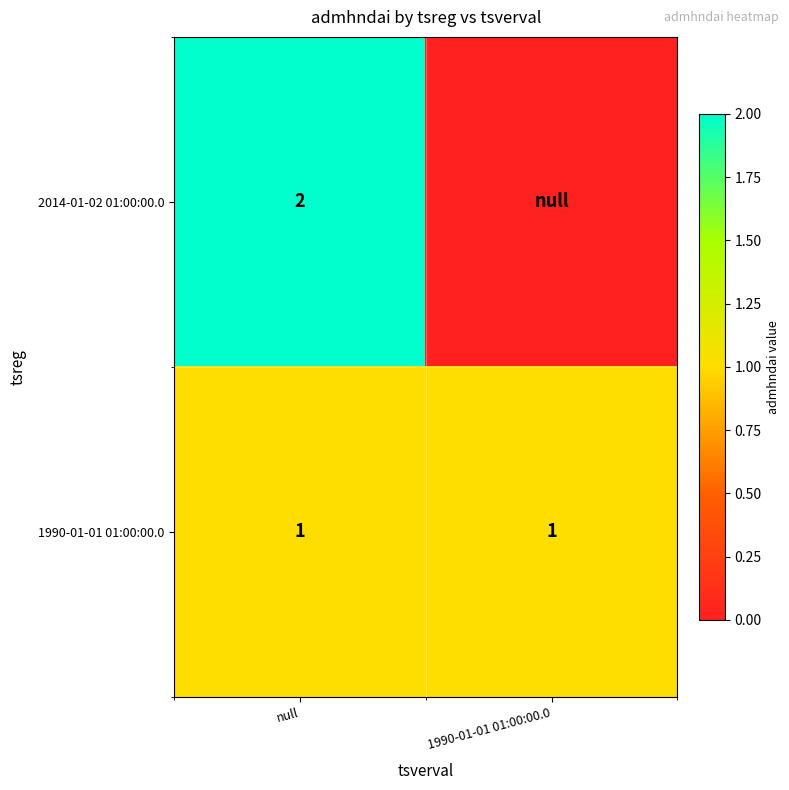

What is the greatest value displayed?

2